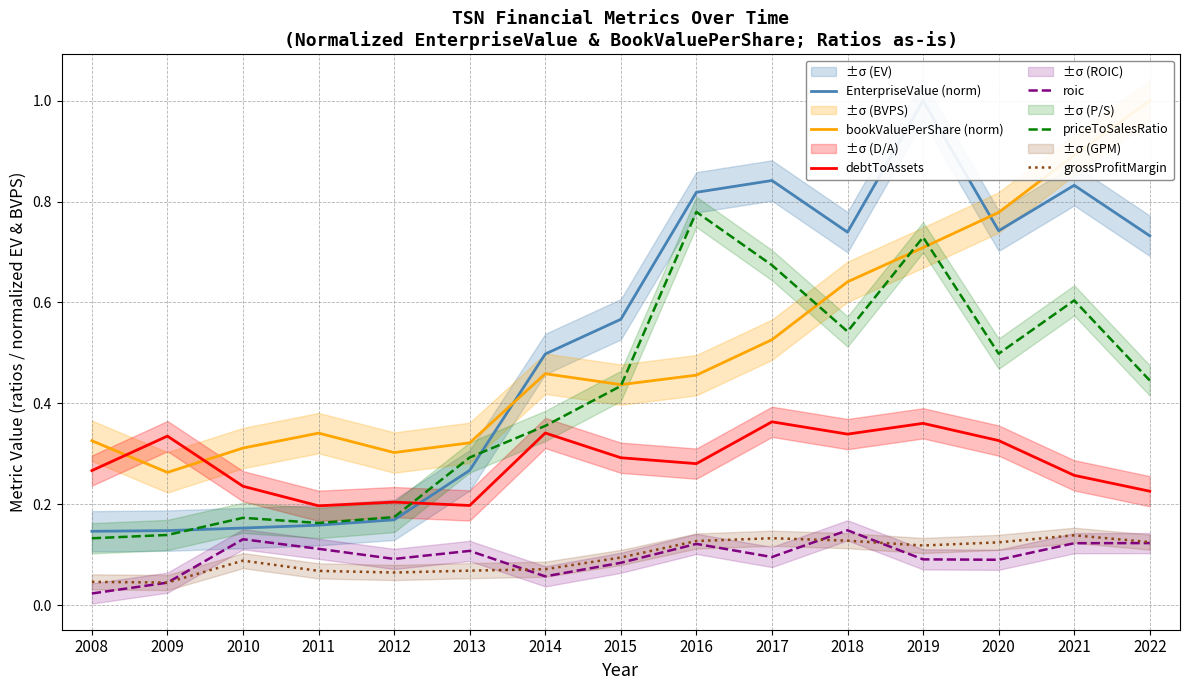

Rank the categories by debtToAssets value from highest to lowest.

2017, 2019, 2014, 2018, 2009, 2020, 2015, 2016, 2008, 2021, 2010, 2022, 2012, 2013, 2011